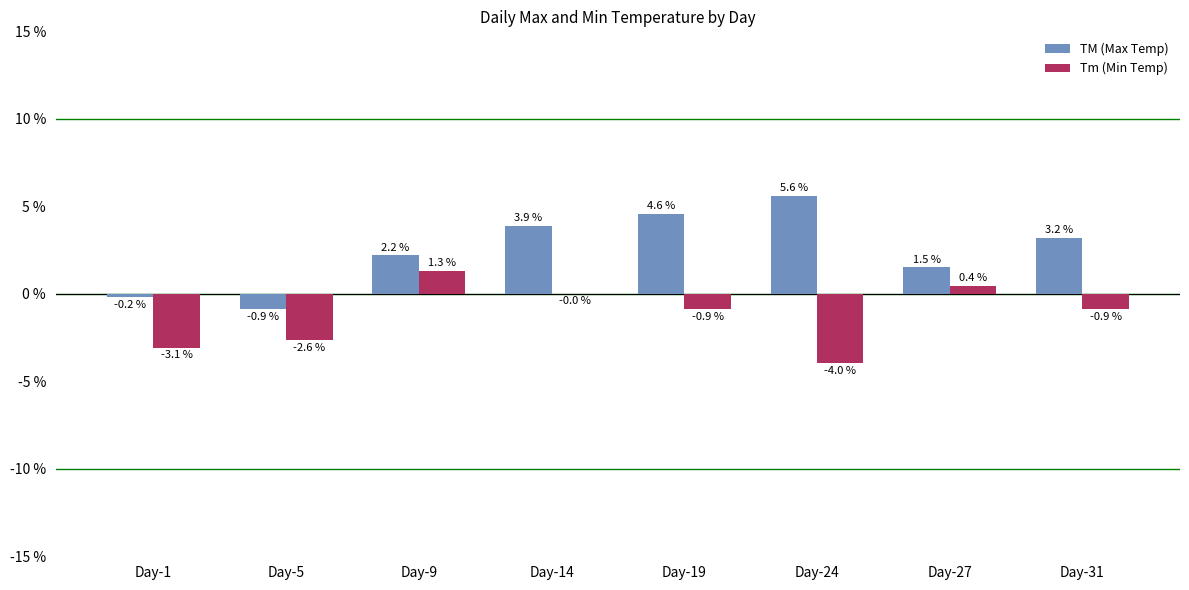

What is the sum of all Tm (Min Temp) values?

-9.7